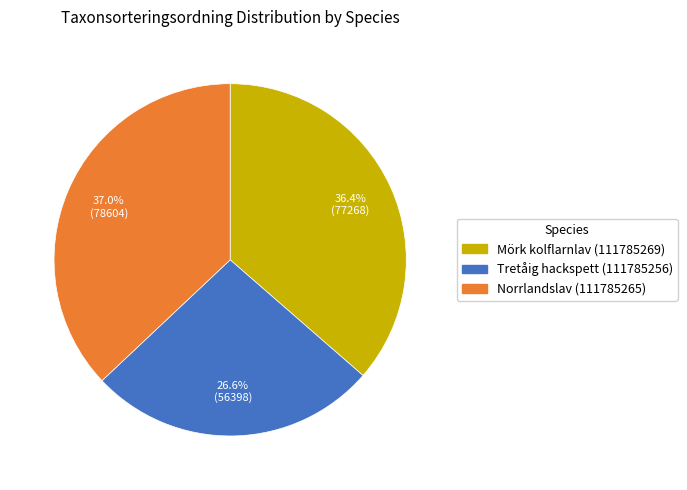

What is the largest slice in the pie chart?

Norrlandslav (111785265)